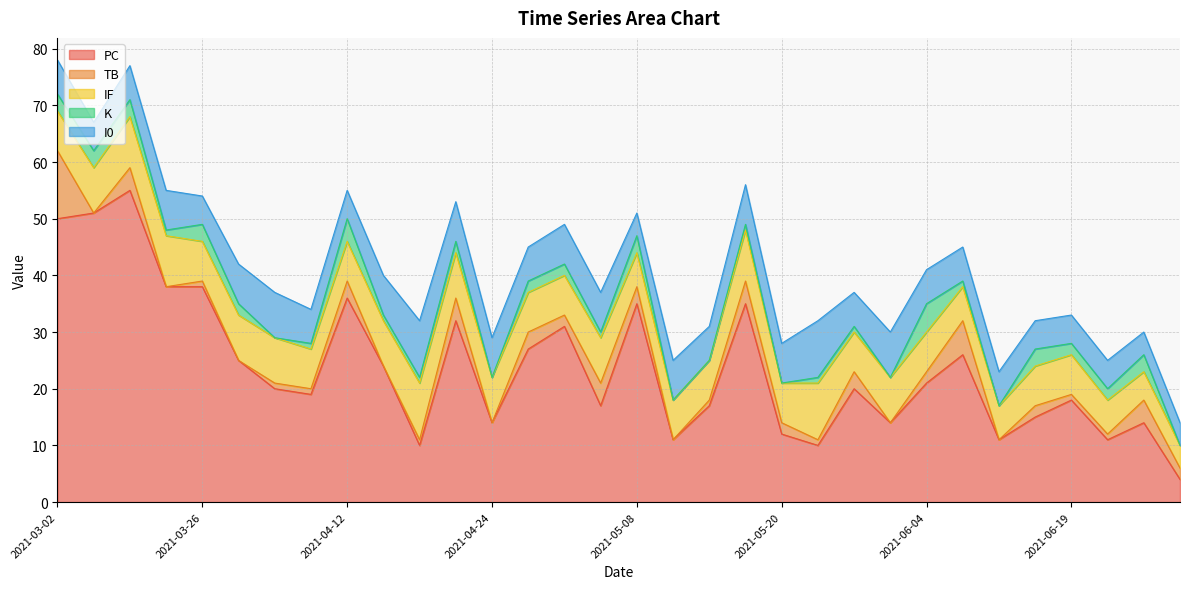

True or false: TB and IF cross at least once.

True